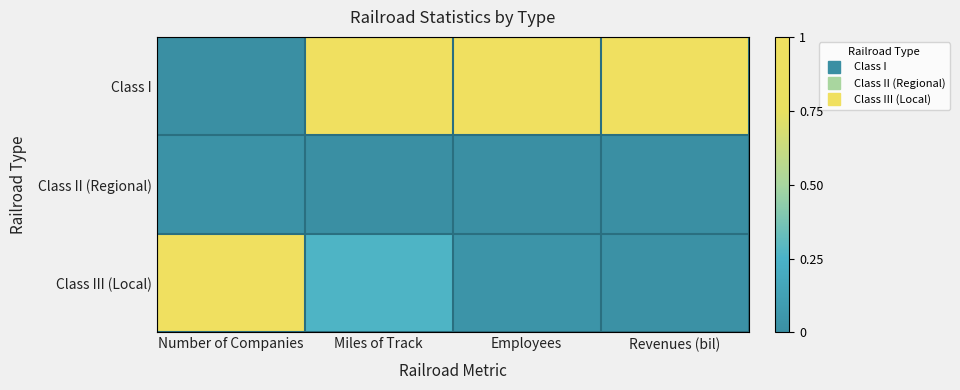

Rank the series at Employees from lowest to highest value.

Class II (Regional), Class III (Local), Class I